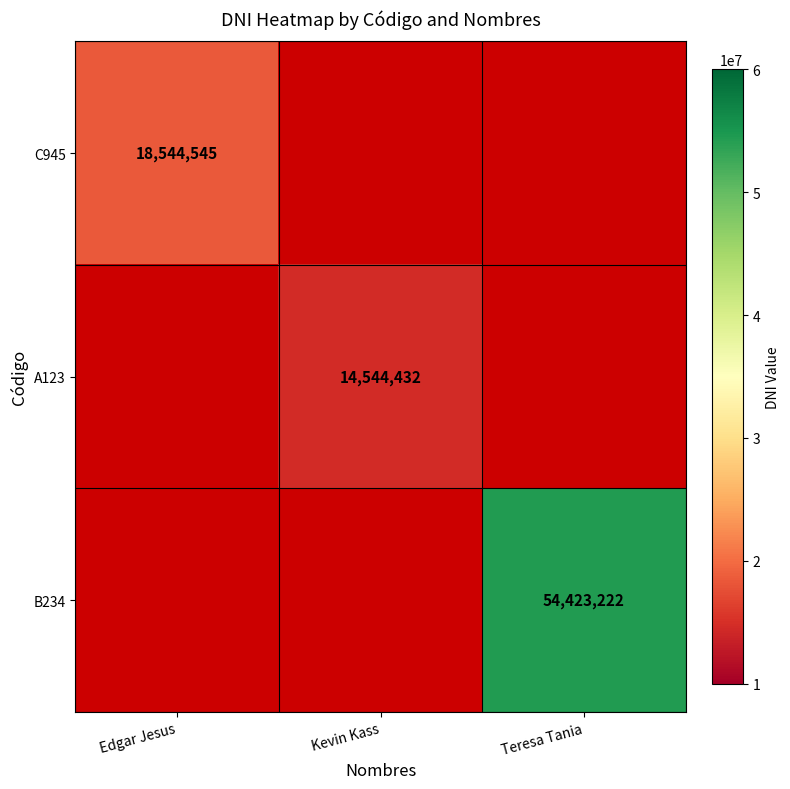

True or false: A123 has a value of 14544432 at Kevin Kass.

True